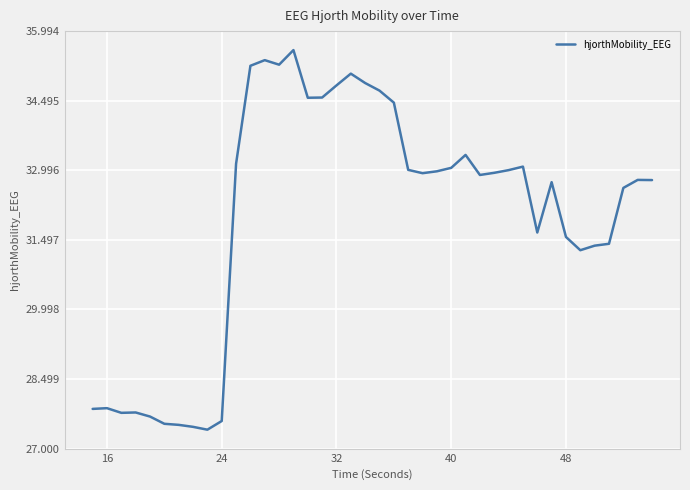

What is the minimum value shown in the chart?

27.4